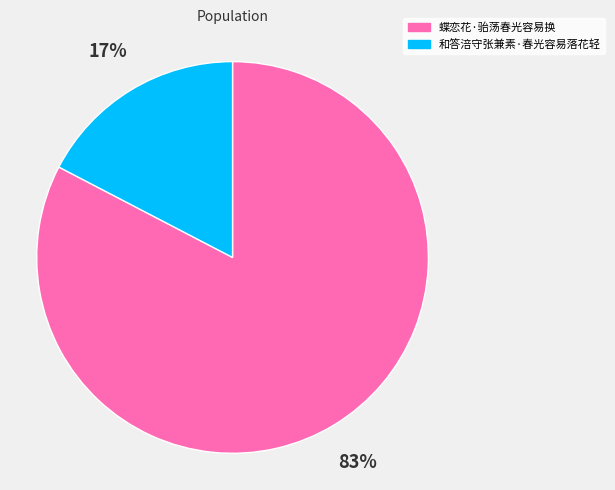

To the nearest percent, what percentage of the pie is 和答涪守张兼素·春光容易落花轻?

17%